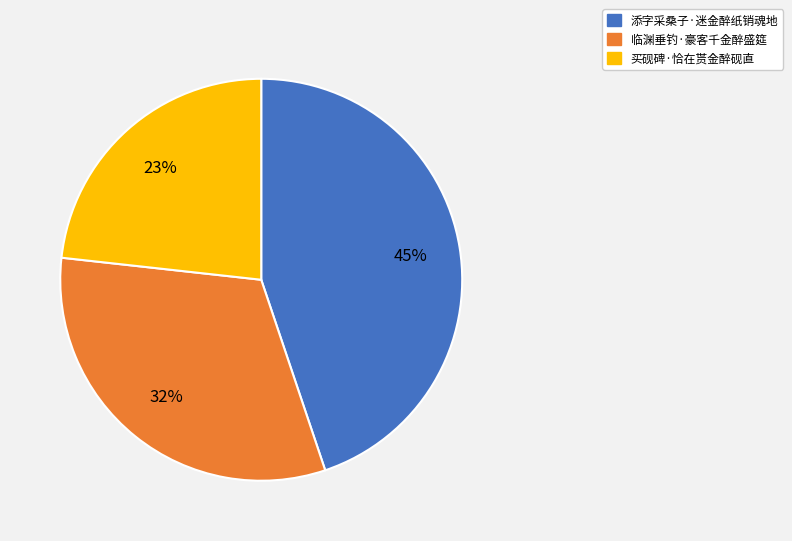

To the nearest percent, what is the difference between the 买砚碑·恰在贳金醉砚直 and 添字采桑子·迷金醉纸销魂地 slice percentages?

22%